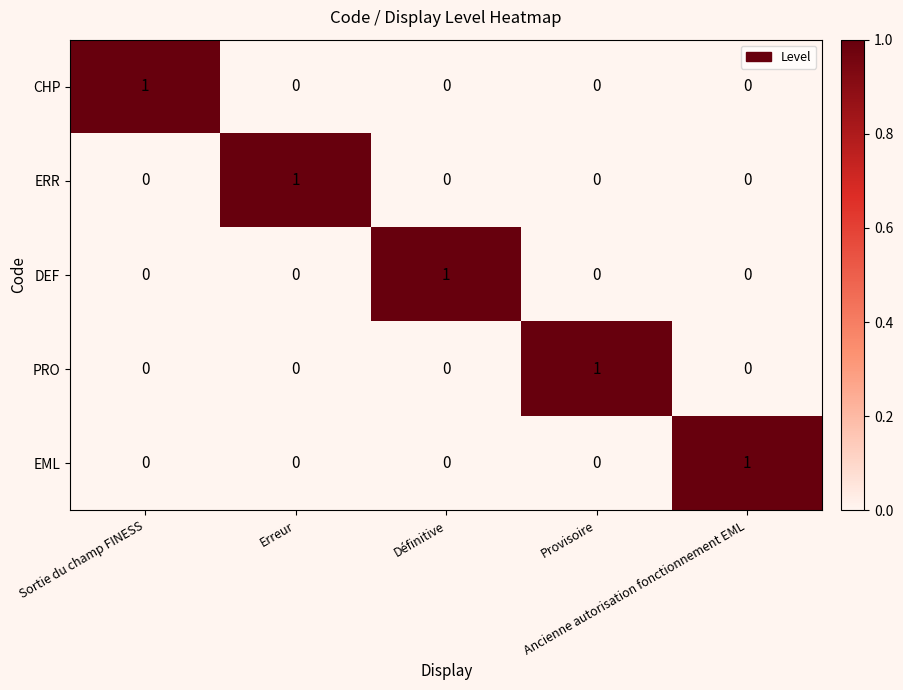

At how many categories does at least one series exceed 0?

5